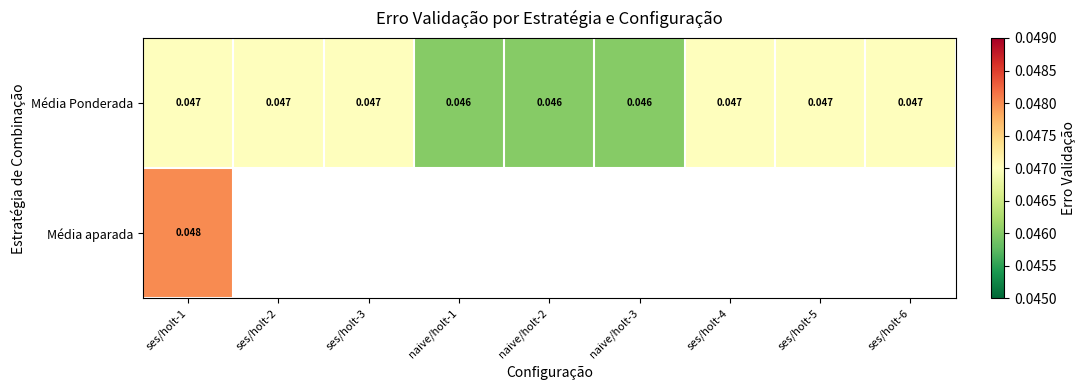

Is the value of Média aparada at naive/holt-2 greater than the value of Média Ponderada at ses/holt-4?

No